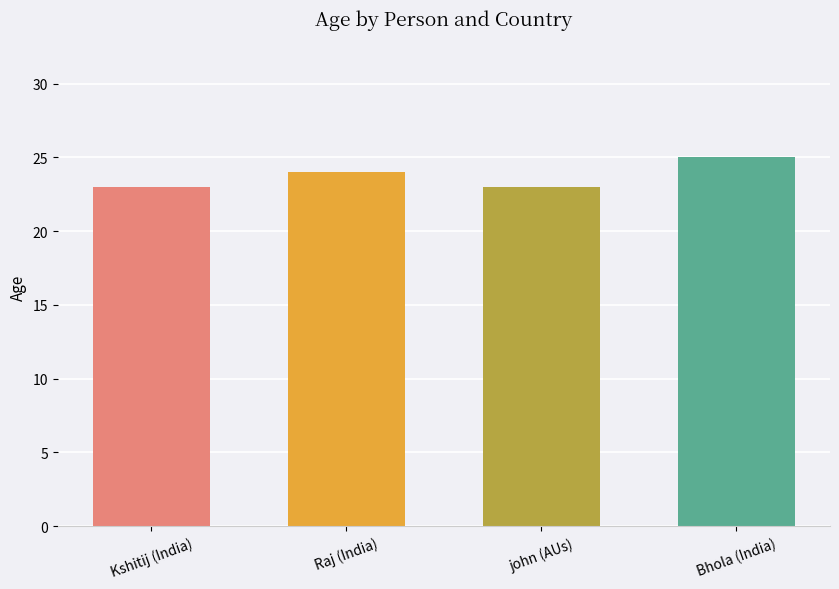

Is it true that the value at Raj (India) is 24?

True